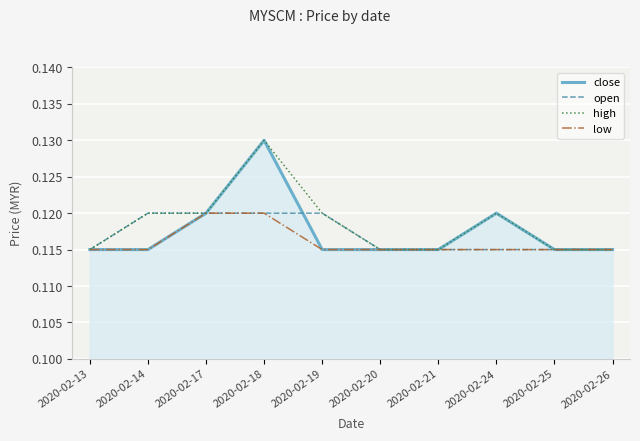

At how many categories does at least one series exceed 0?

10